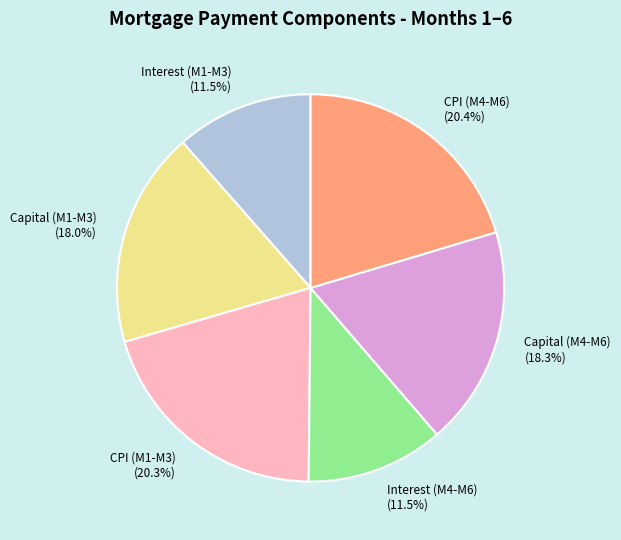

What is the ratio of the value at Interest (M4-M6) (11.5%) to the value at Interest (M1-M3) (11.5%)?

1.0